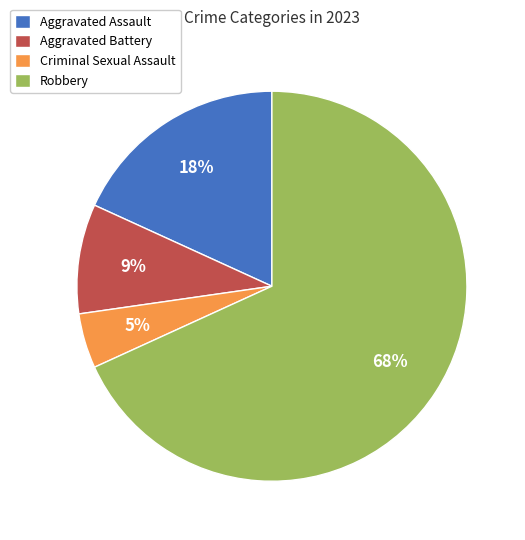

Which slice is the largest?

Robbery